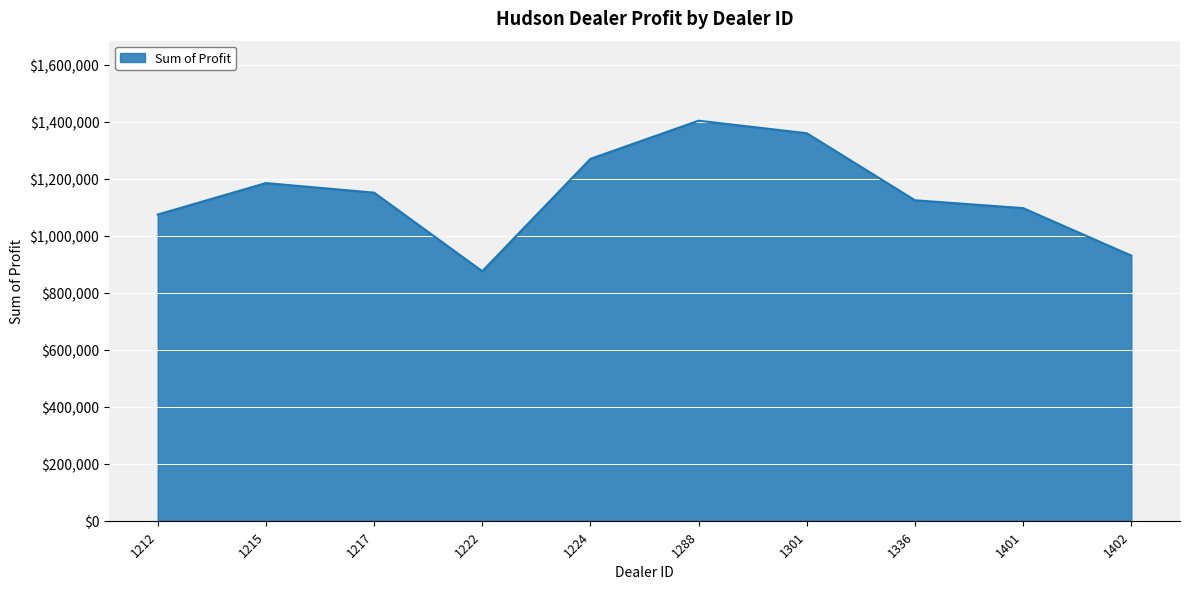

Which has a higher value, 1401 or 1402?

1401